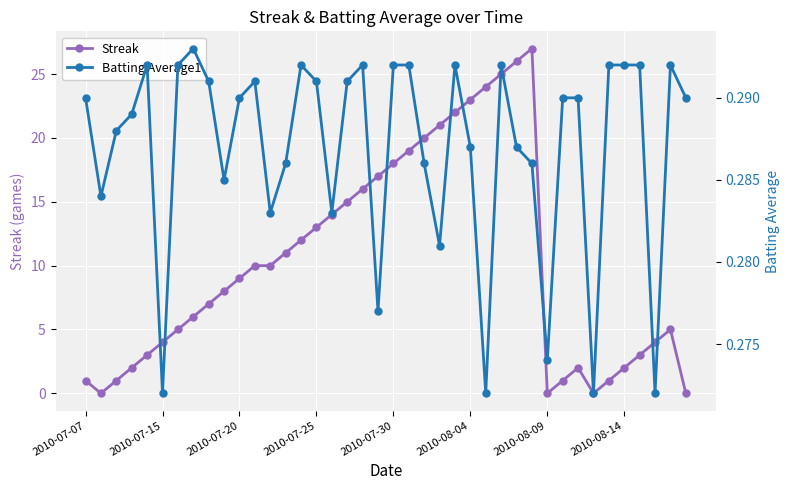

What is the maximum value for Streak?

27